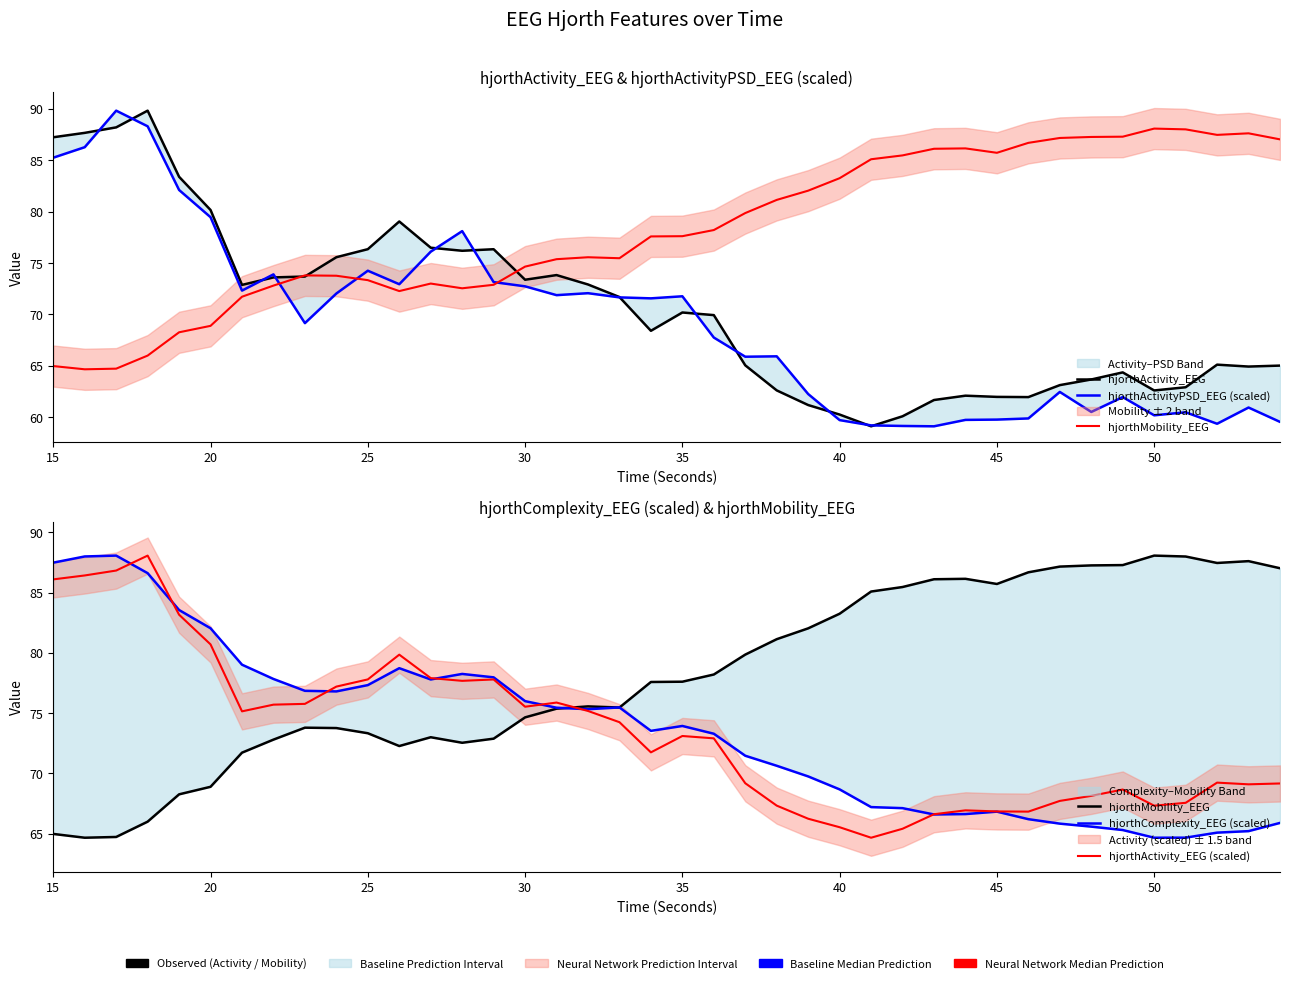

The hjorthMobility_EEG series shows 133.4 at 21. True or false?

False